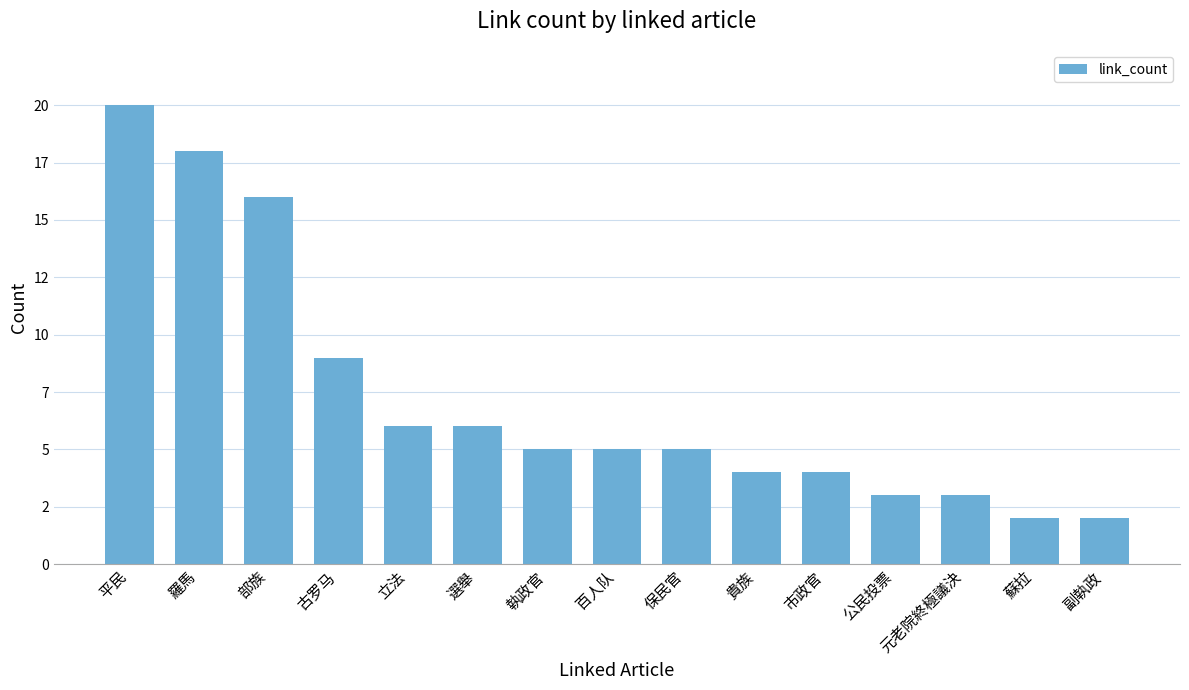

What is the difference between the maximum and minimum values?

18